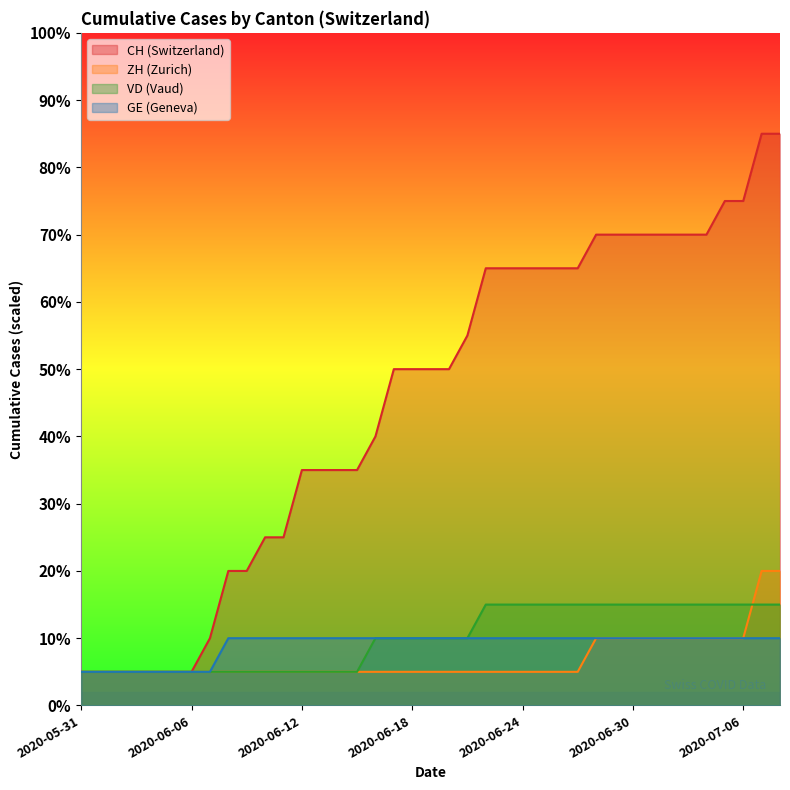

How many values in the CH series are below 50?

17